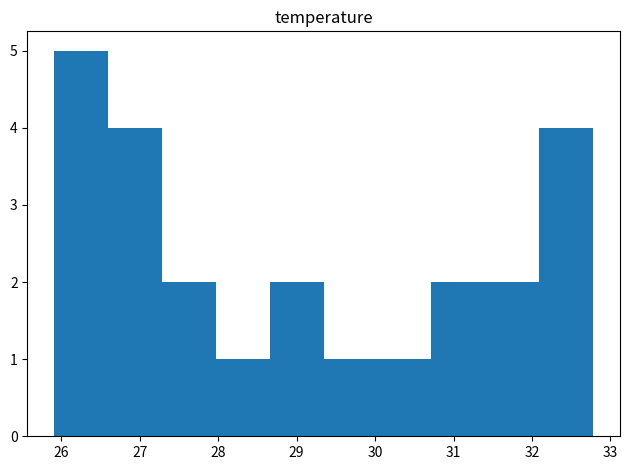

How tall is the bar that spans 32.1 to 32.8 on the x-axis? Neither the bar edges nor the heights are printed on the chart, so give them approximately, as read against the axes.

4